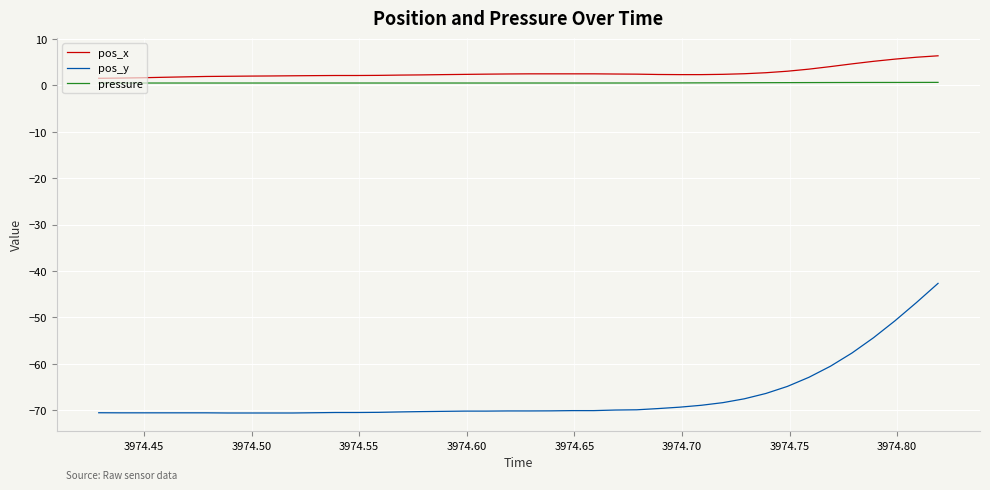

What is the minimum value for pos_y?

-70.6